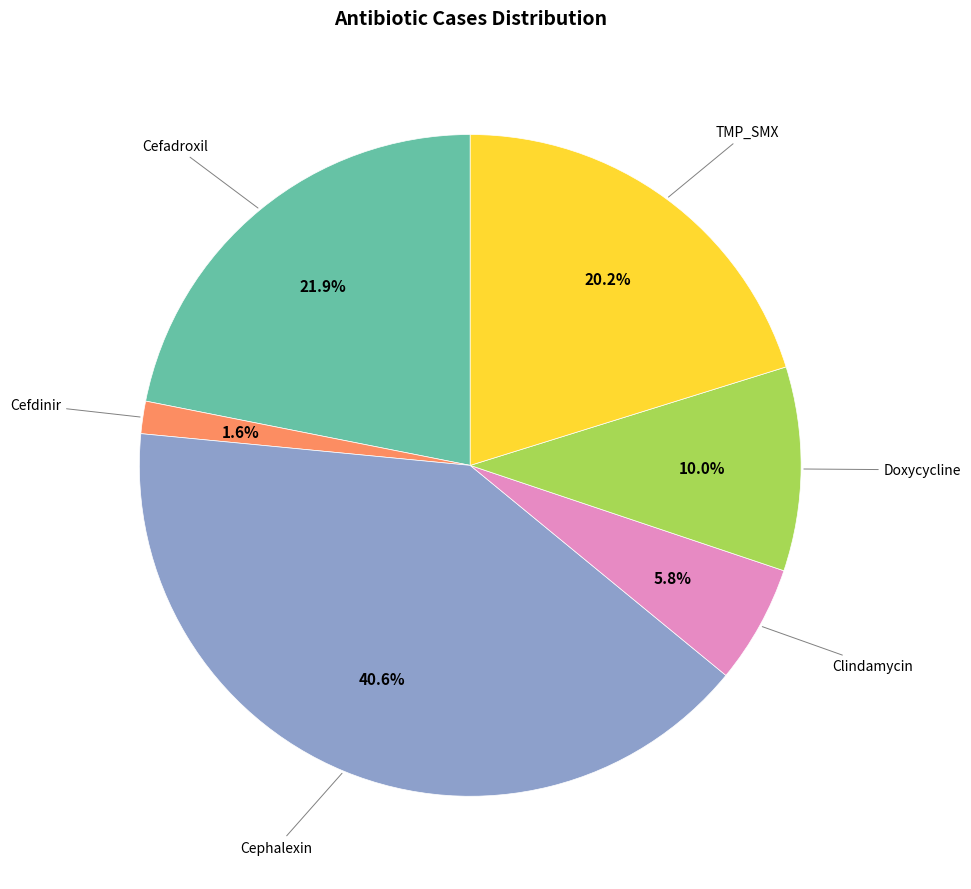

Does any single category account for the majority?

No